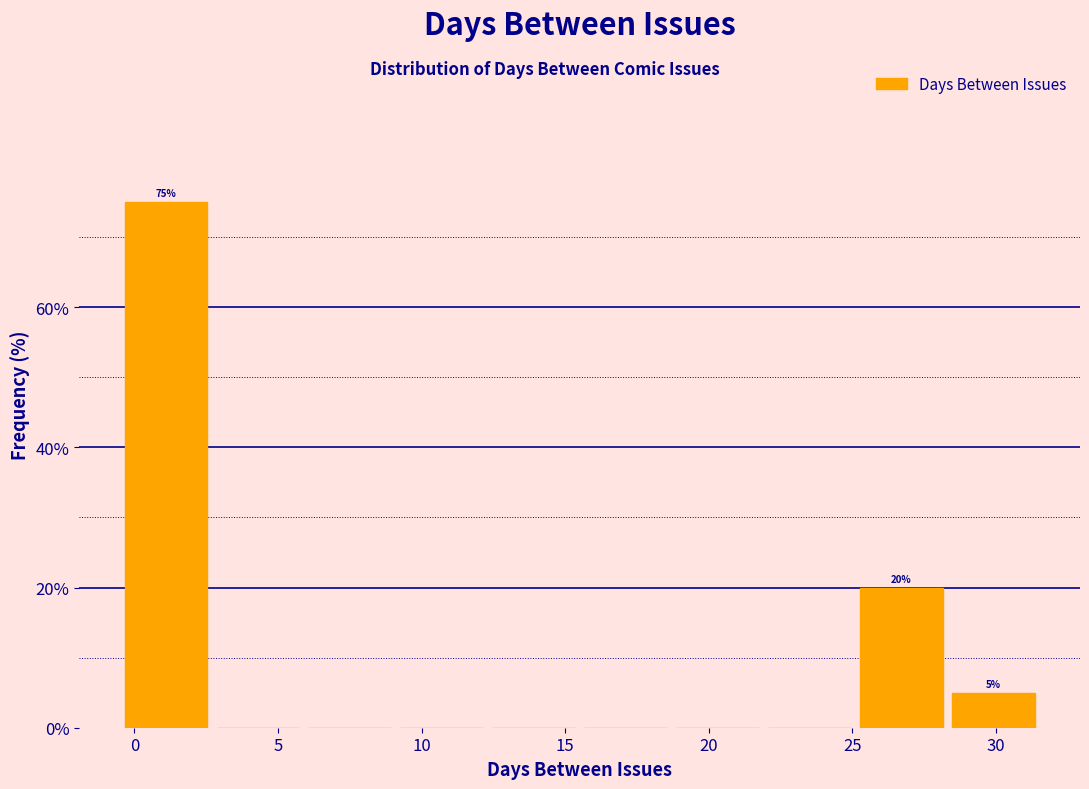

Which range on the x-axis has the tallest bar?

-0.5 to 2.7